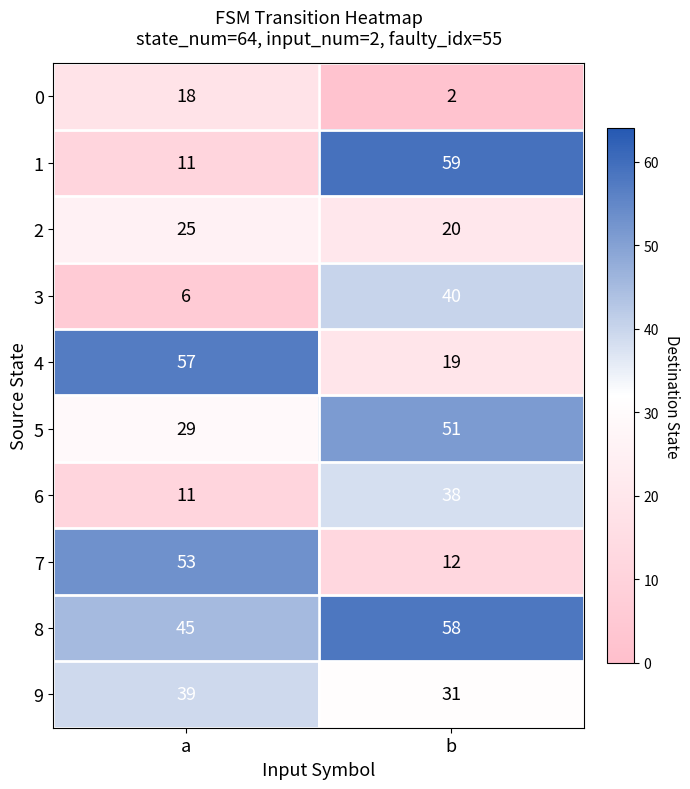

List the series in order of their peak value, highest first.

1, 8, 4, 7, 5, 3, 9, 6, 2, 0